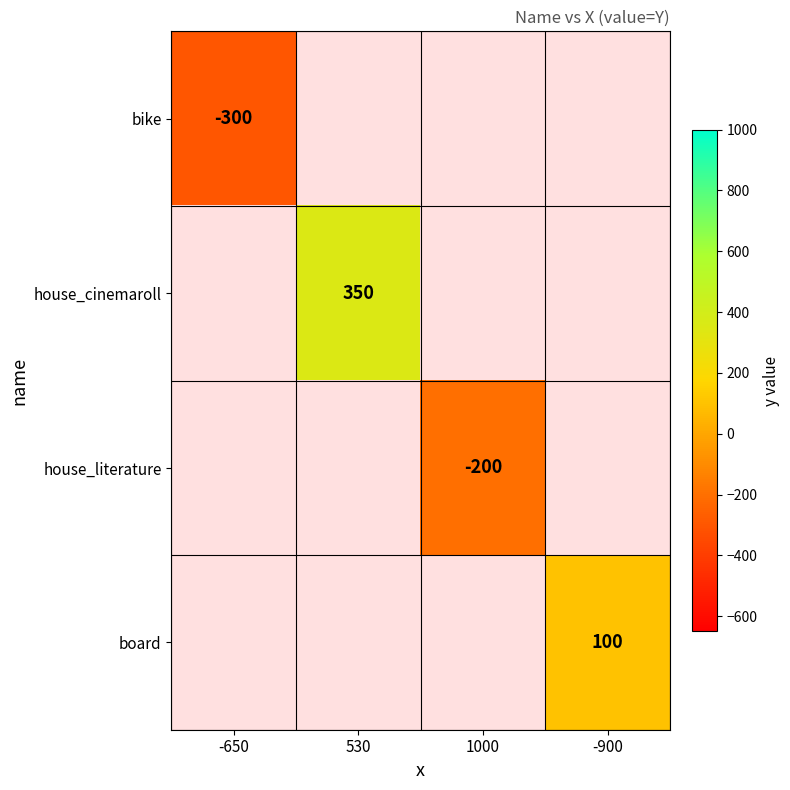

How many series are shown in this chart?

4